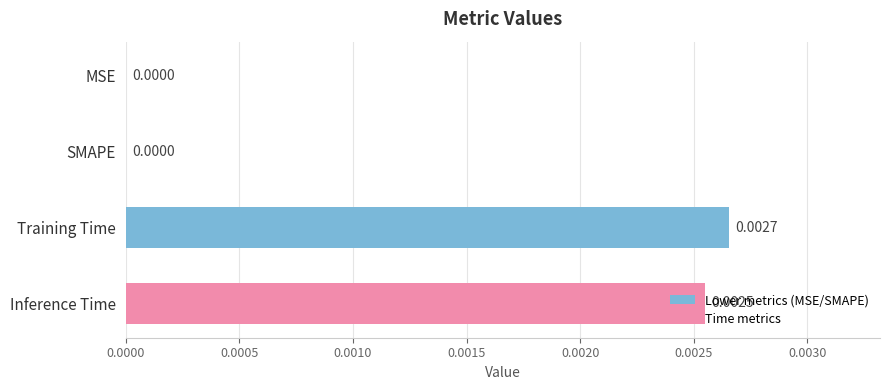

How many values are between 0 and 1?

4